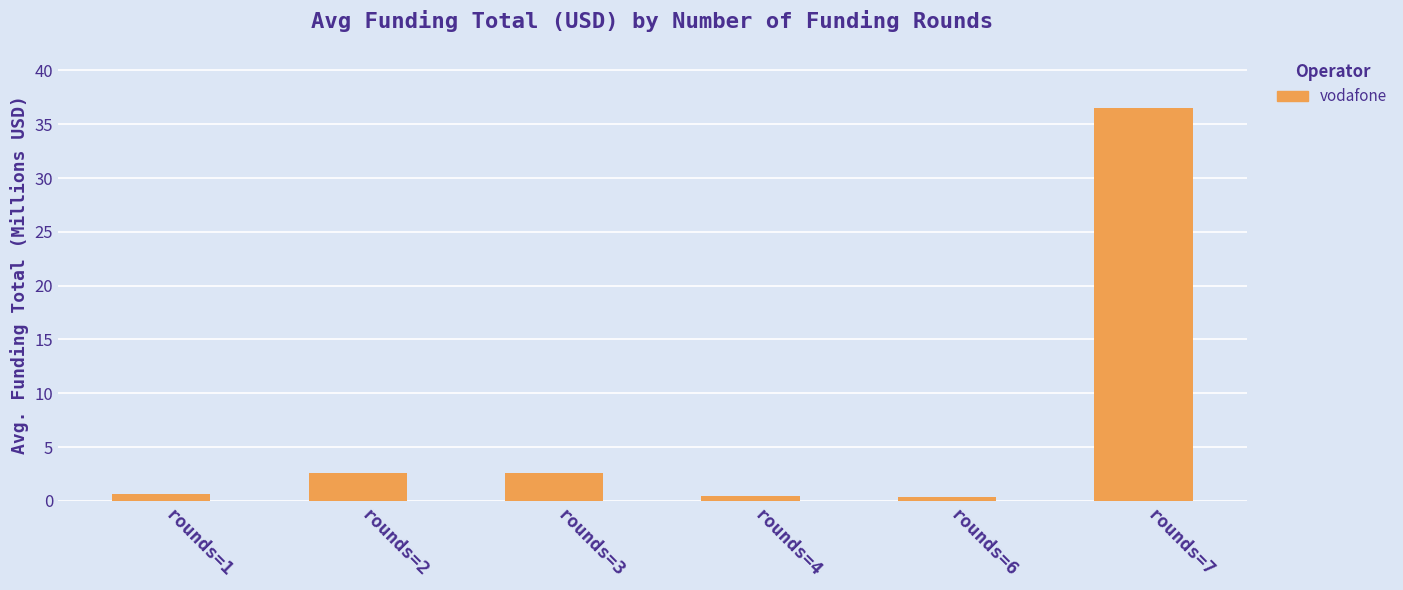

The value at rounds=2 is 2.6. True or false?

True